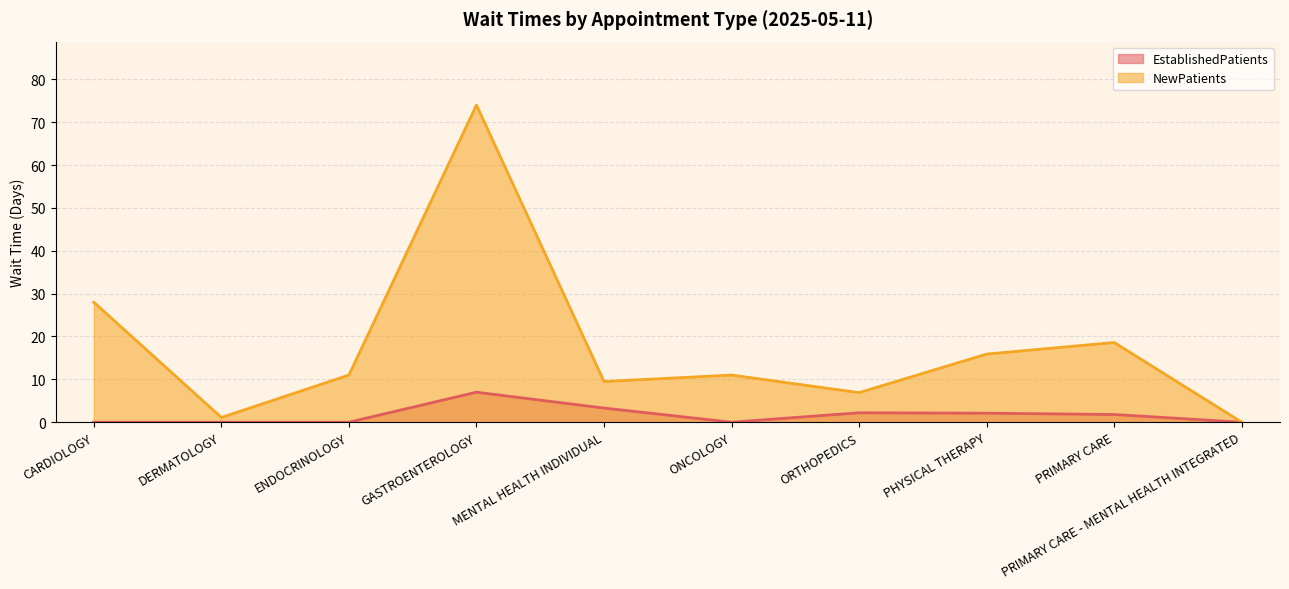

The value of NewPatients at ENDOCRINOLOGY is 11.0. True or false?

True